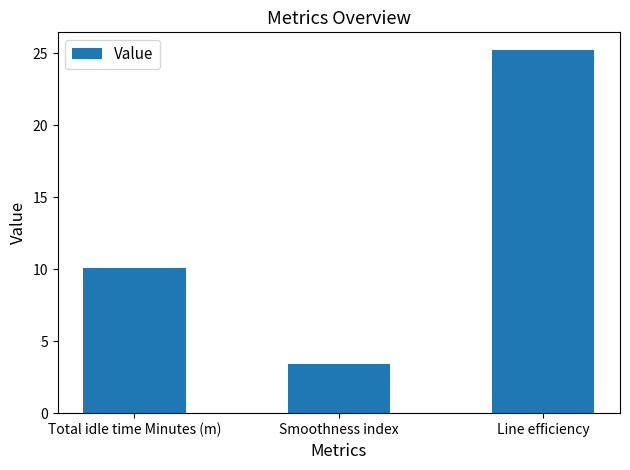

How many distinct data groups are displayed?

1